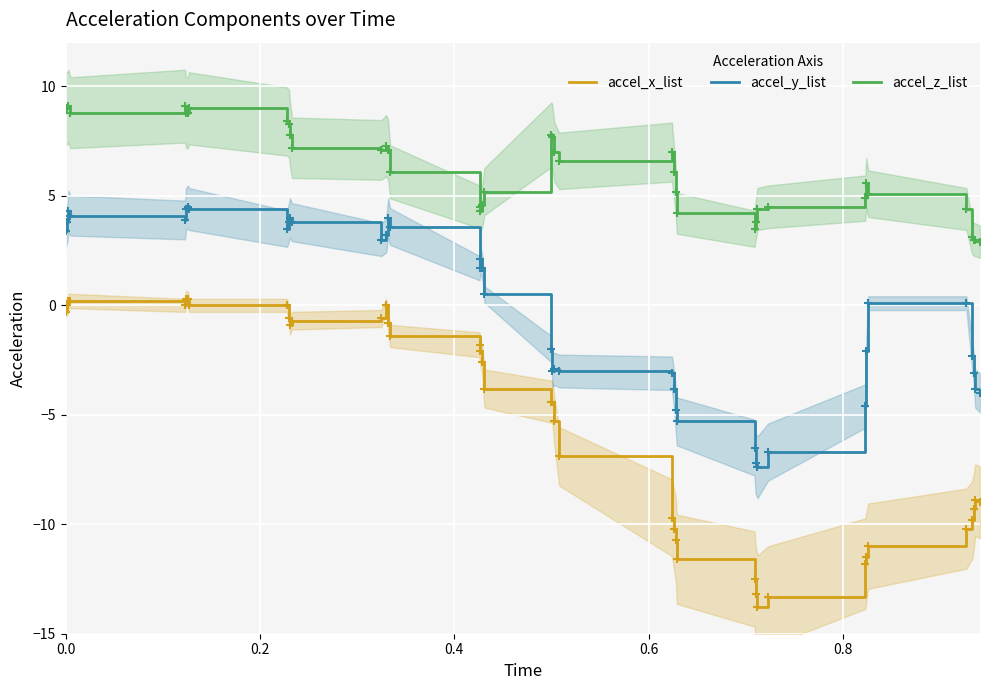

Which series has the largest Y range (max minus min)?

accel_x_list